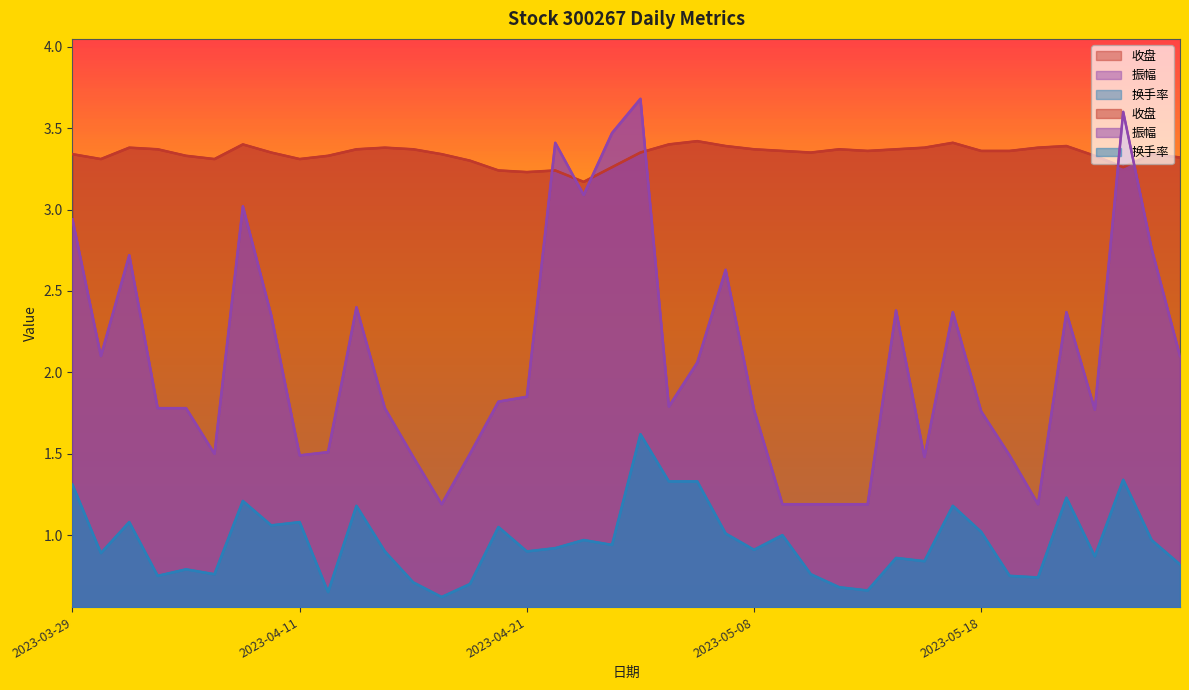

True or false: 换手率 has more than 2 points higher than both neighbors.

True